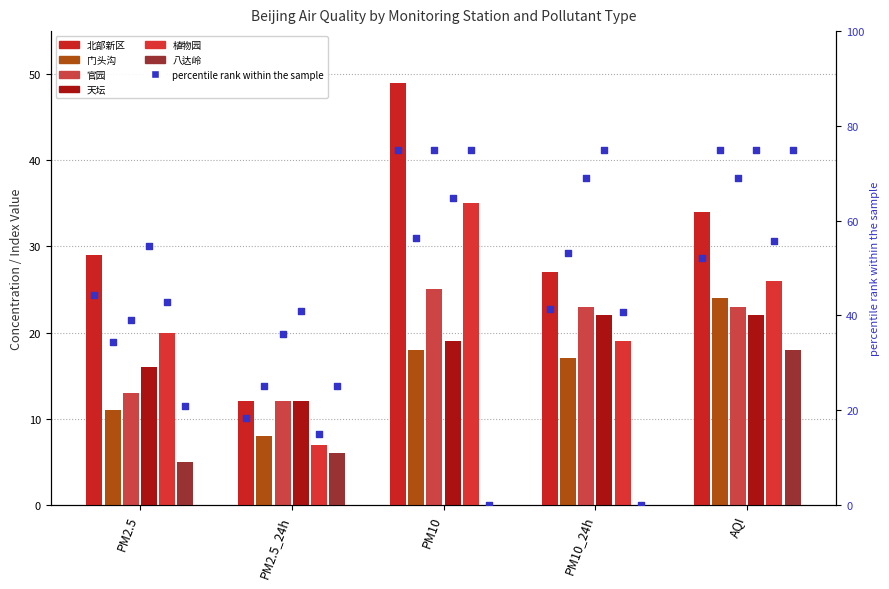

What are all the series names shown in the legend?

北部新区, 门头沟, 官园, 天坛, 植物园, 八达岭